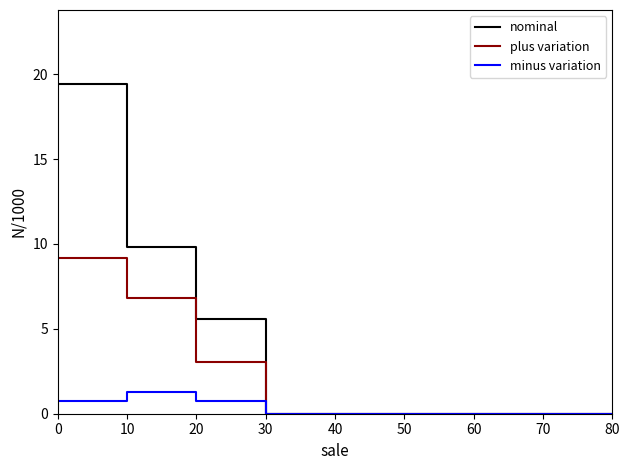

True or false: plus variation and nominal cross at least once.

False